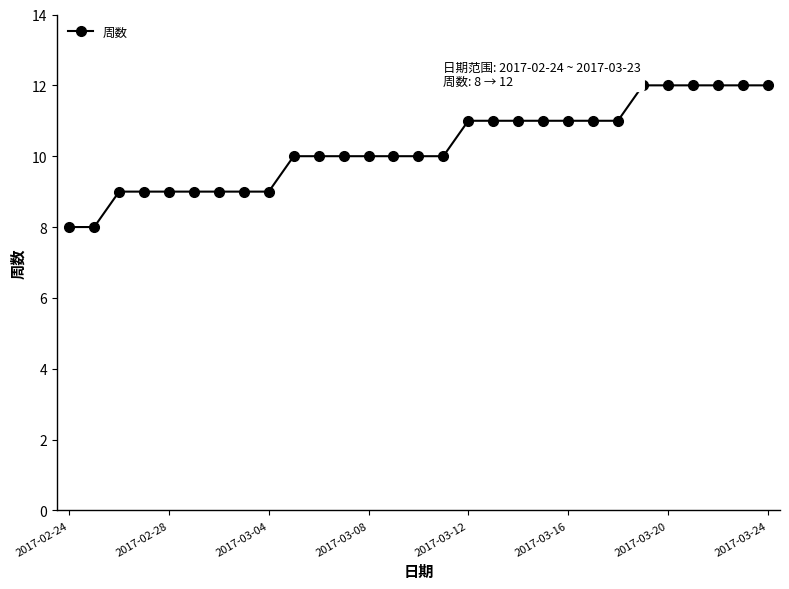

What is the value of the 13th point from the left?

10